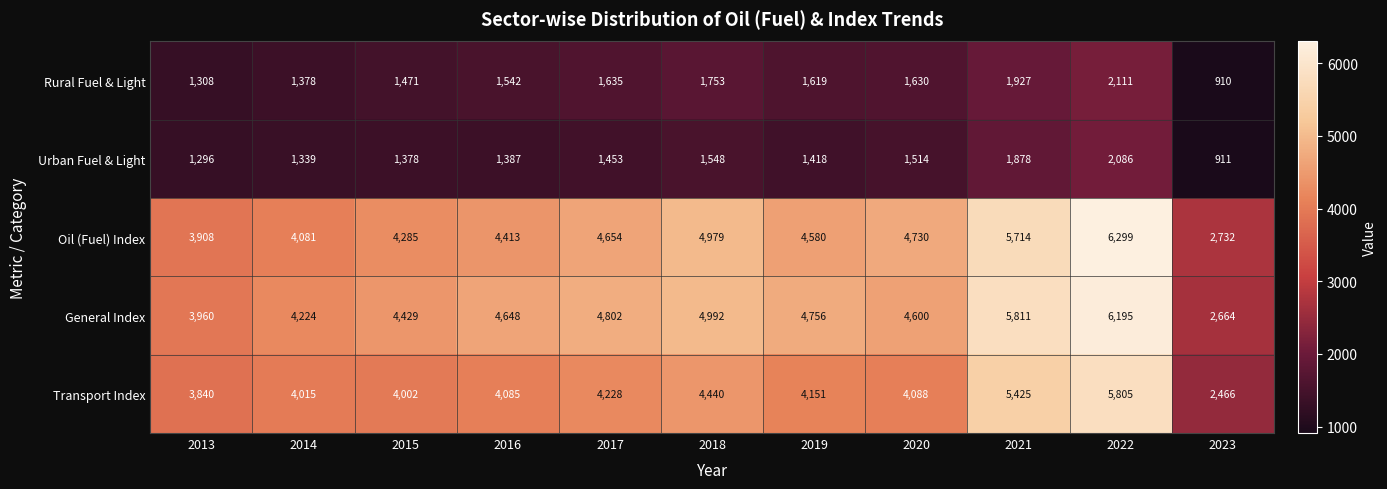

At 2023, list the series in order from smallest to largest.

Rural Fuel & Light, Urban Fuel & Light, Transport Index, General Index, Oil (Fuel) Index